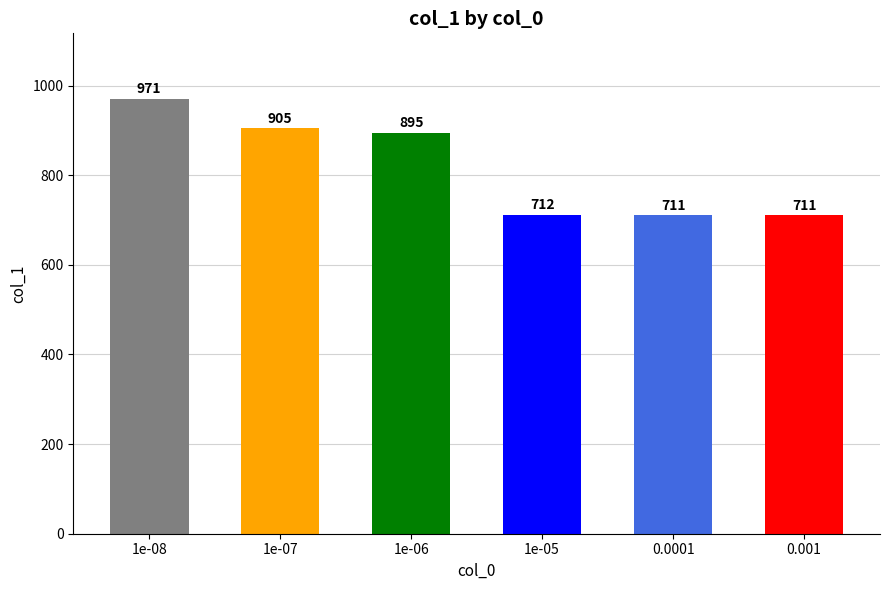

The value at 1e-07 is 905. True or false?

True